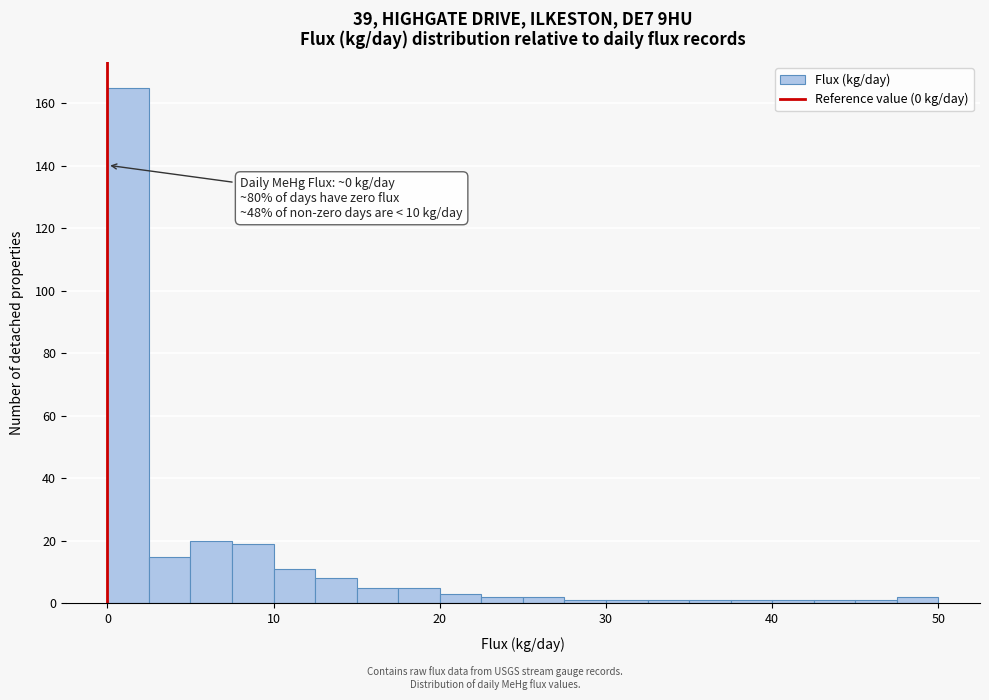

Around what value on the x-axis is the tallest bar? Give the approximate position of its centre, as read against the axis.

1